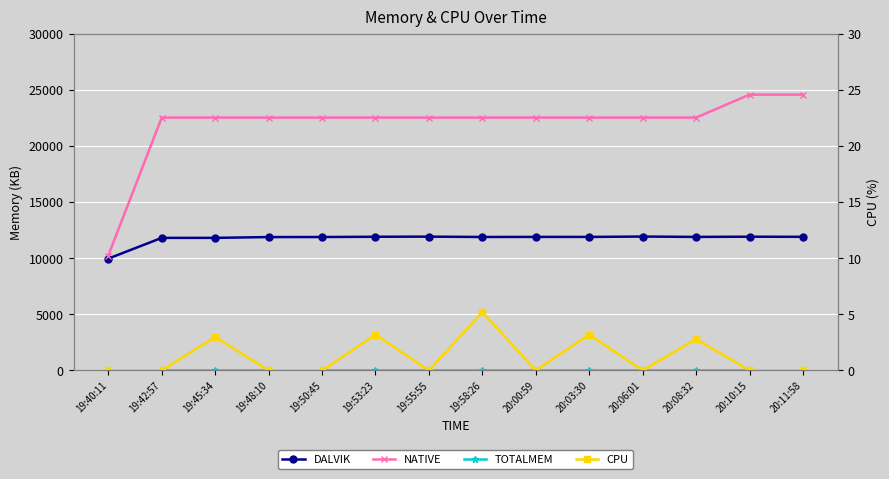

True or false: DALVIK and CPU intersect in this chart.

False